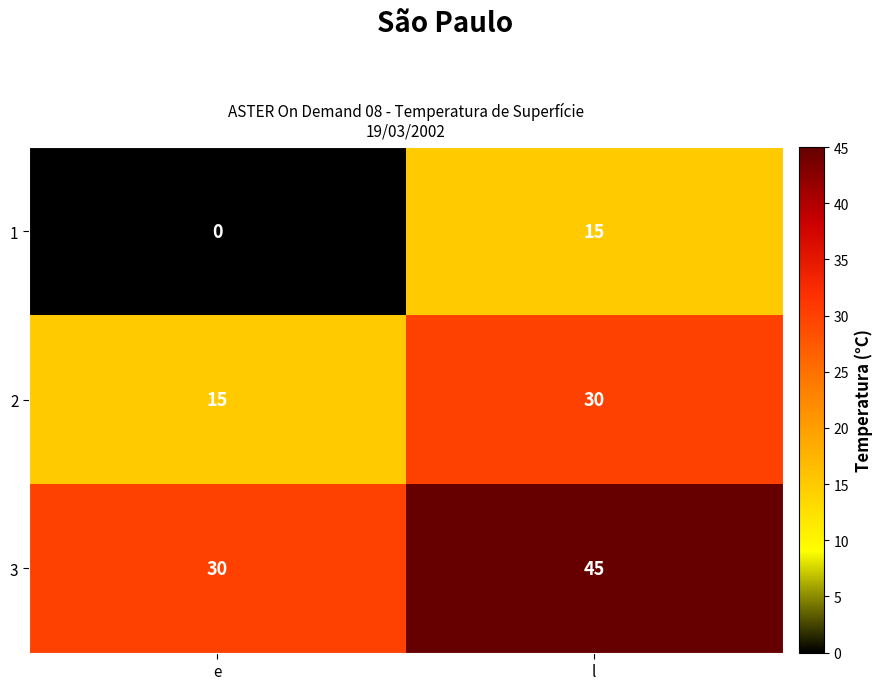

The value of 2 at e is 15. True or false?

True